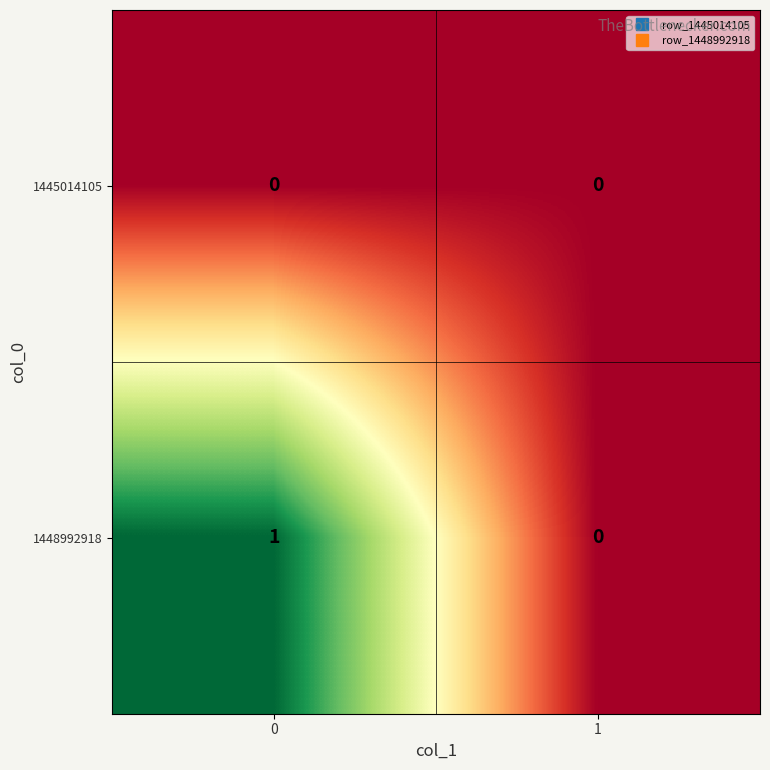

What is the greatest value displayed?

1